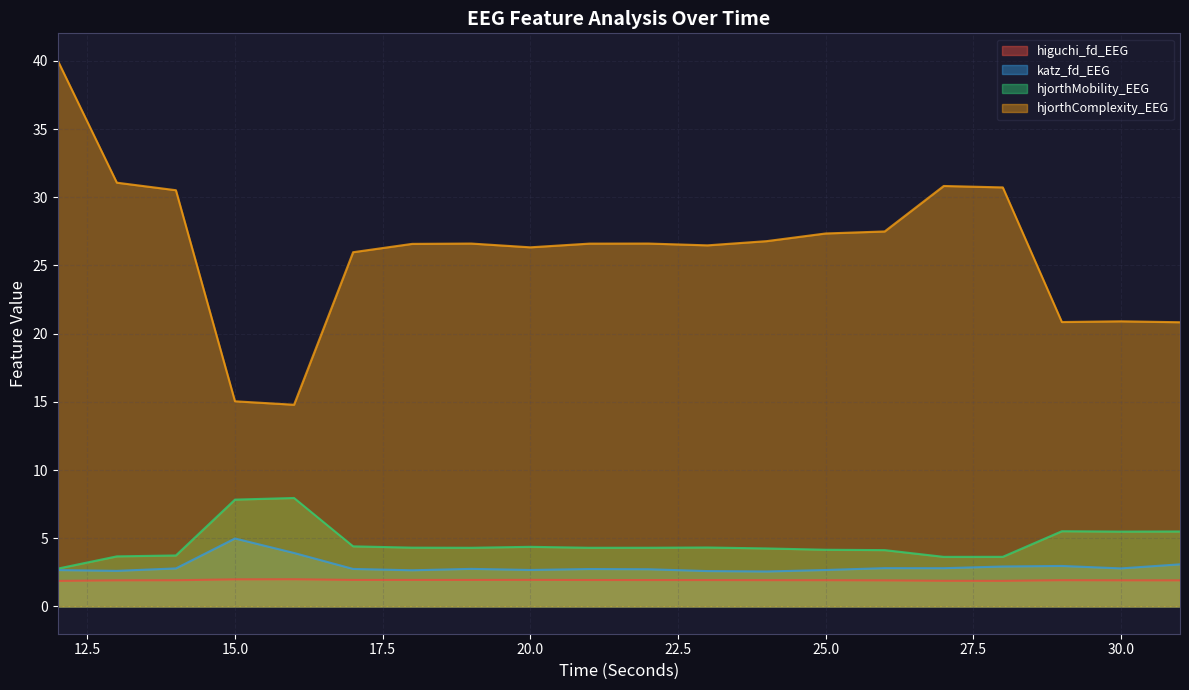

Reading left to right, extract all data points from this chart.

higuchi_fd_EEG: 12=1.9	13=1.9	14=1.9	15=2.0	16=2.0	17=1.9	18=1.9	19=1.9	20=1.9	21=1.9	22=1.9	23=1.9	24=1.9	25=1.9	26=1.9	27=1.9	28=1.9	29=1.9	30=1.9	31=1.9
katz_fd_EEG: 12=2.7	13=2.6	14=2.8	15=5.0	16=3.9	17=2.7	18=2.6	19=2.8	20=2.7	21=2.7	22=2.7	23=2.6	24=2.6	25=2.7	26=2.8	27=2.8	28=2.9	29=3.0	30=2.8	31=3.1
hjorthMobility_EEG: 12=2.8	13=3.7	14=3.7	15=7.8	16=8.0	17=4.4	18=4.3	19=4.3	20=4.4	21=4.3	22=4.3	23=4.3	24=4.3	25=4.2	26=4.1	27=3.6	28=3.6	29=5.5	30=5.5	31=5.5
hjorthComplexity_EEG: 12=40.0	13=31.1	14=30.5	15=15.0	16=14.8	17=26.0	18=26.6	19=26.6	20=26.3	21=26.6	22=26.6	23=26.5	24=26.8	25=27.3	26=27.5	27=30.8	28=30.7	29=20.8	30=20.9	31=20.8